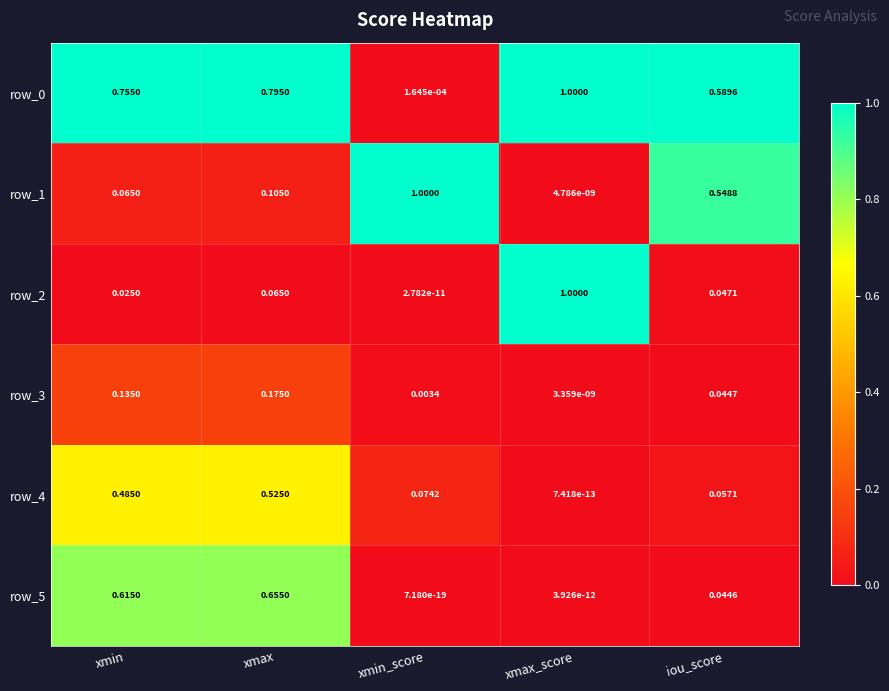

Is the value of row_4 at iou_score greater than the value of row_2 at xmax_score?

No